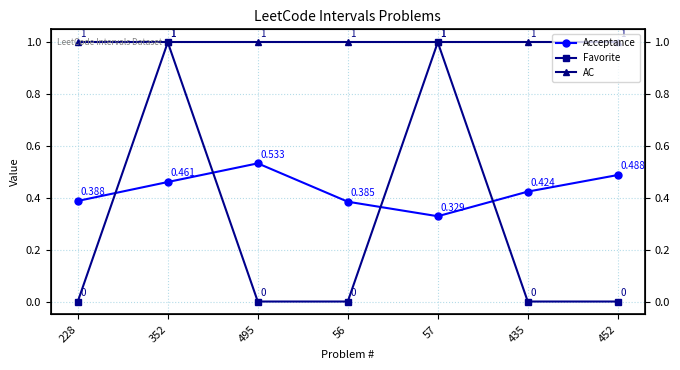

Does the chart have visible grid lines?

Yes